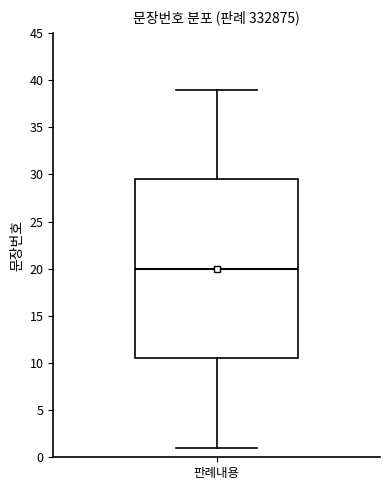

Read this box plot against the y-axis: the position of the median line, the range covered by the box, and the ends of both whiskers. The values are not printed on the chart, so give them approximately, as read against the axis.

median 20.0, box 10.5 to 29.5, whiskers 1.0 to 39.0